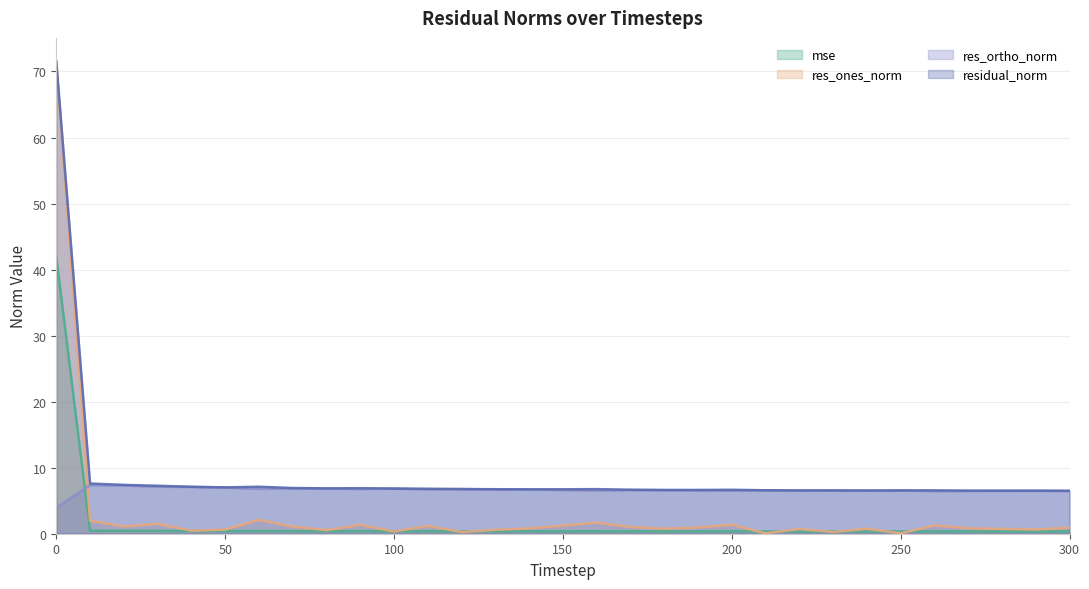

Which series has the widest spread of values?

res_ones_norm